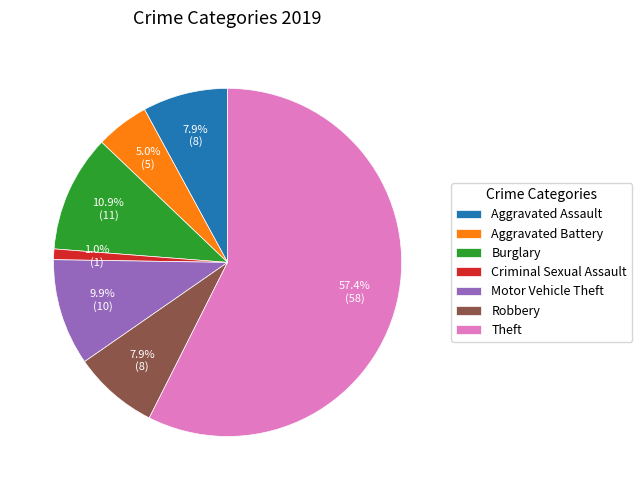

Which slice is the smallest?

Criminal Sexual Assault